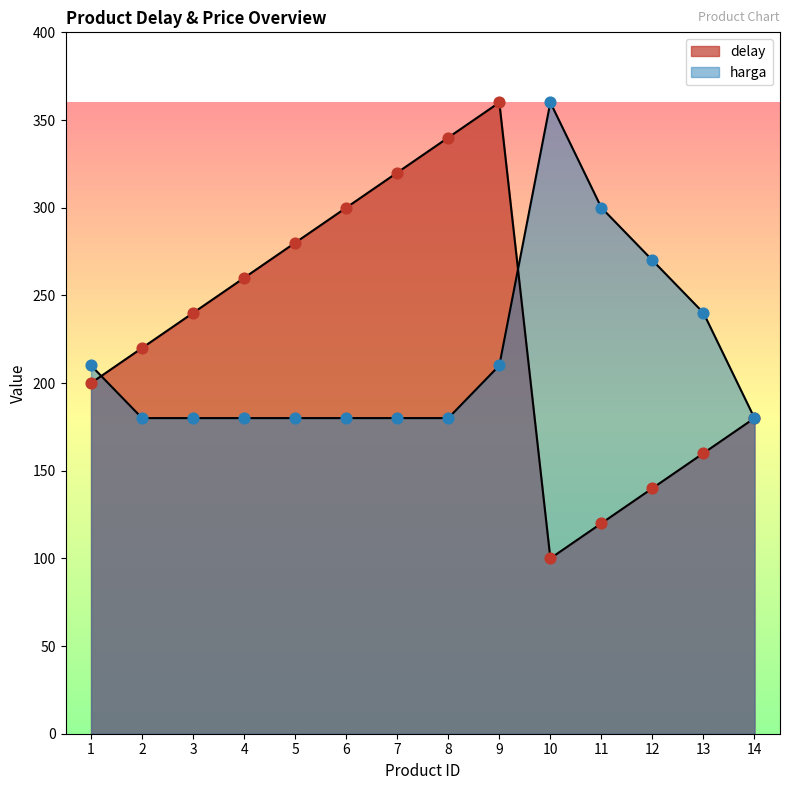

Which series reaches the maximum Y coordinate?

delay